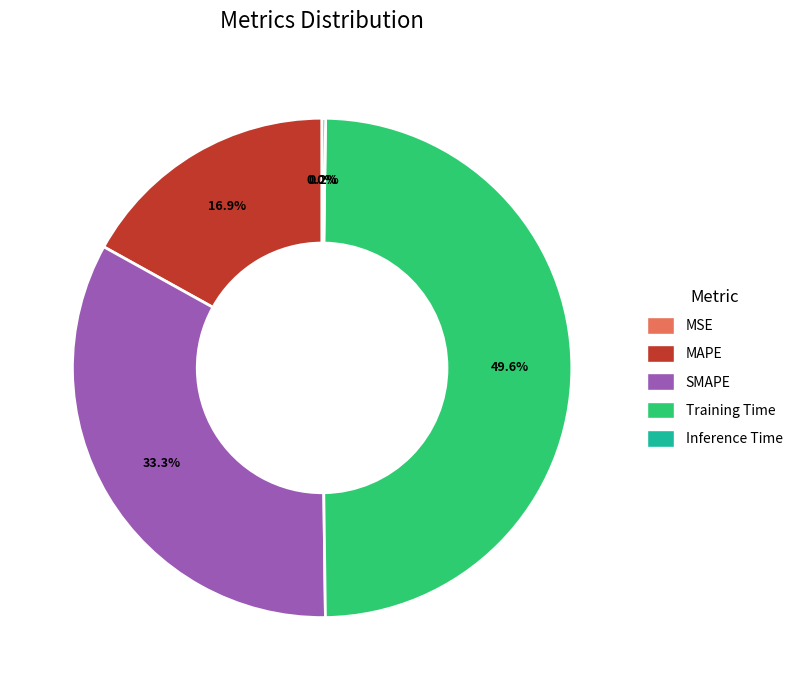

To the nearest percent, what is the average slice percentage?

20%